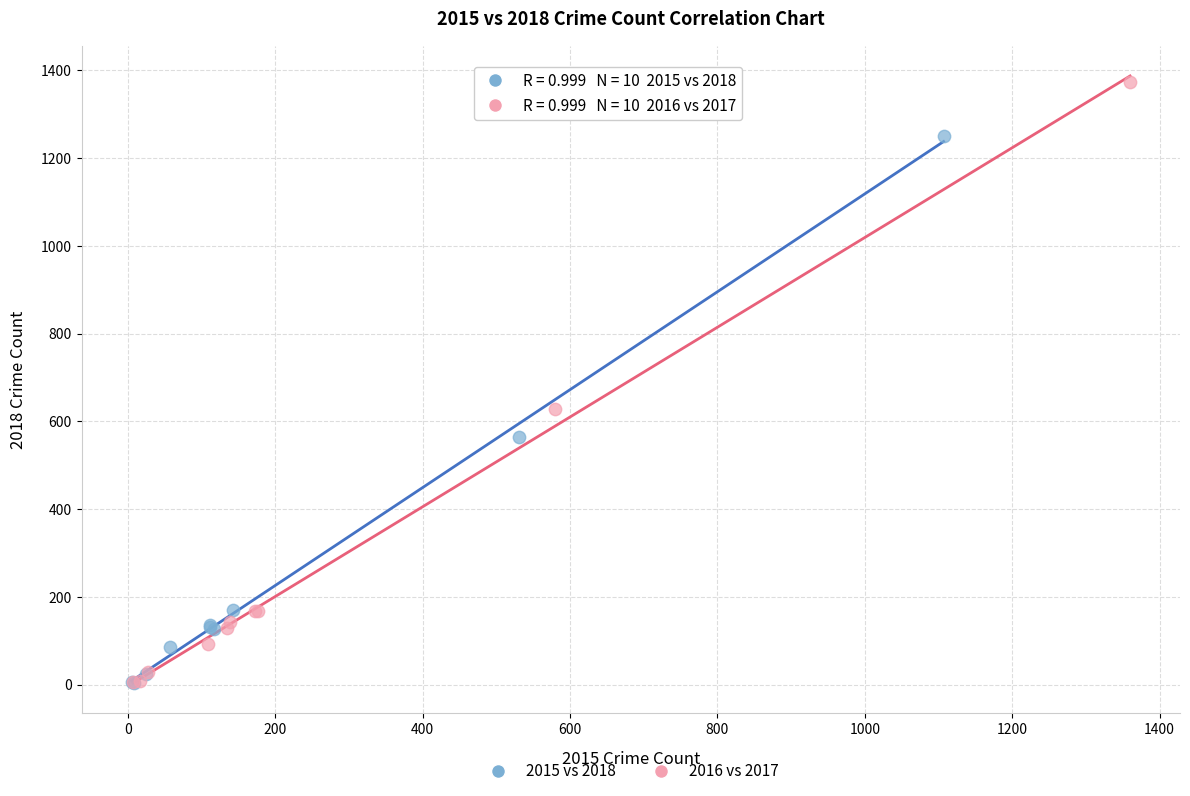

Which series contains the highest Y value?

2016 vs 2017